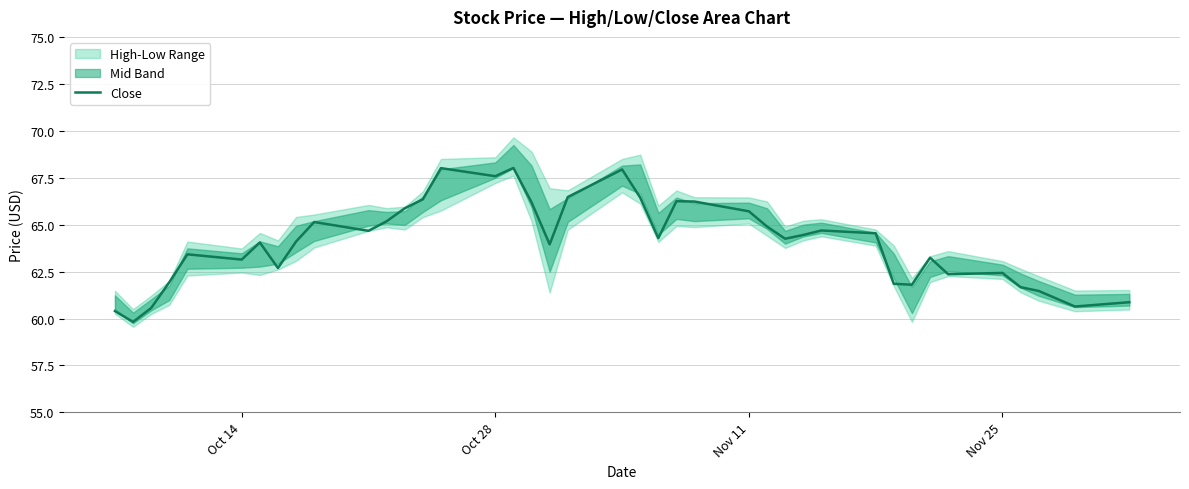

True or false: the data has more than 2 interior local peaks.

True